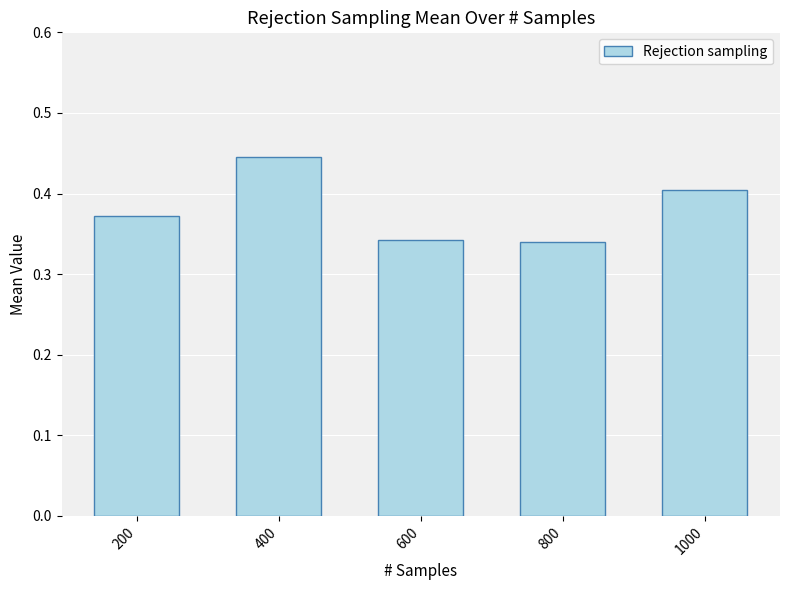

At which category does the chart reach its peak across all series?

400